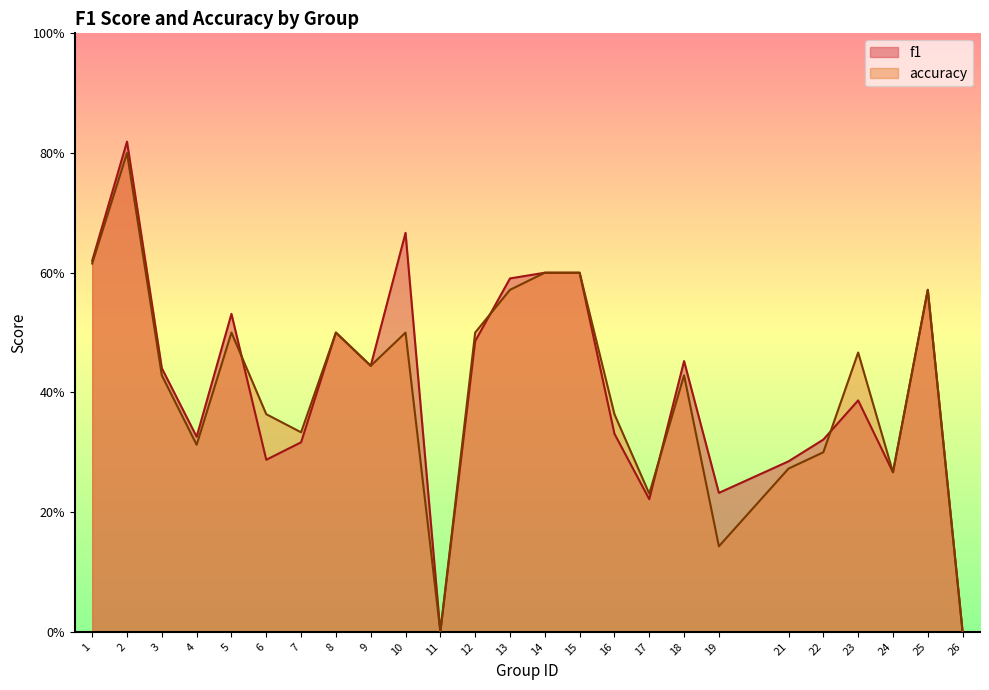

What is the total value across all series at 6?

0.7